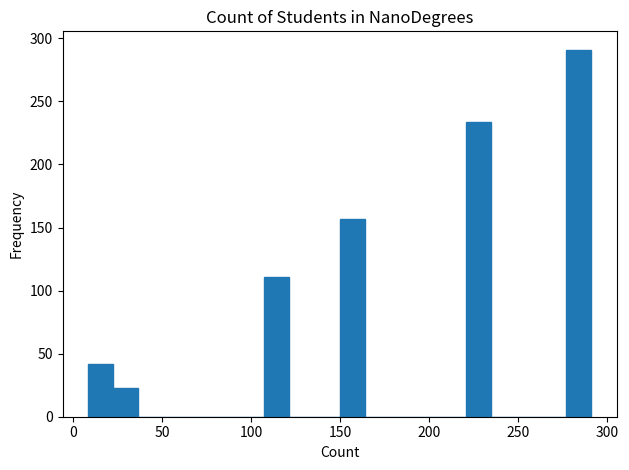

Around what value on the x-axis is the tallest bar? Give the approximate position of its centre, as read against the axis.

285